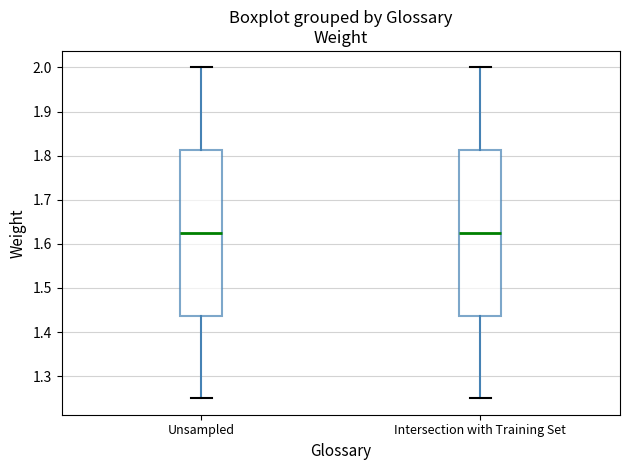

Where does the lower whisker of the box for Unsampled end on the y-axis? The values are not printed on the chart, so give them approximately, as read against the axis.

1.25